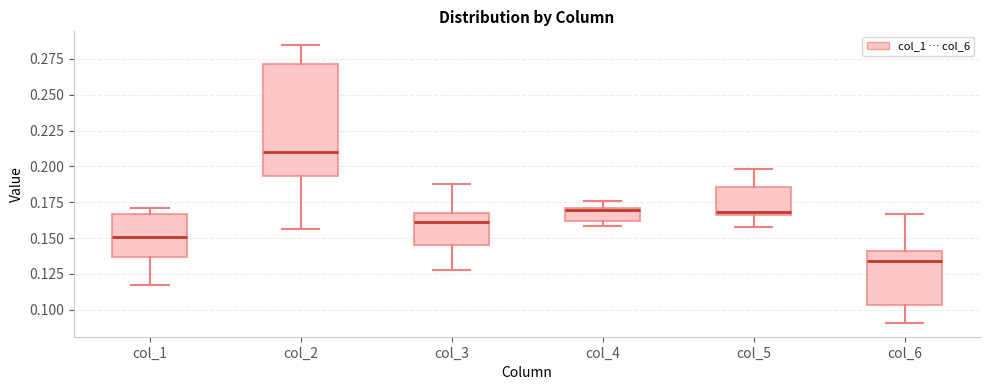

Comparing the boxes themselves (not the whiskers), which one is the tallest?

col_2